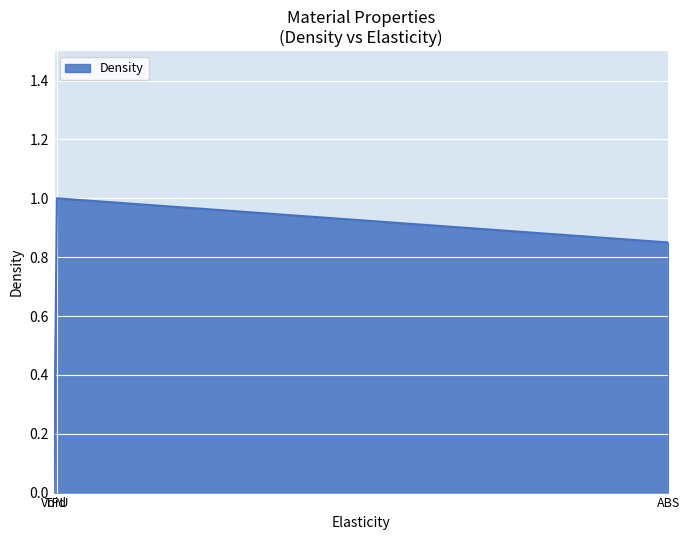

The value at Void is -0.6. True or false?

False